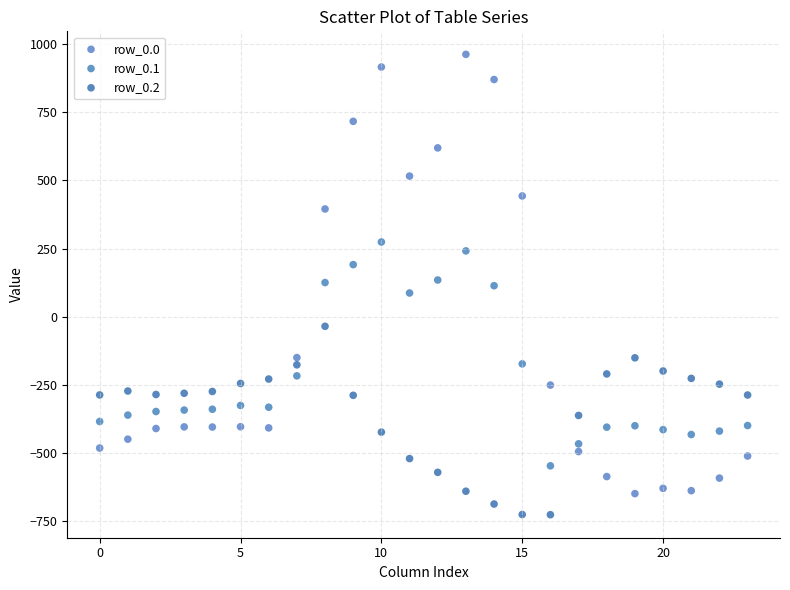

Which series reaches the minimum Y coordinate?

row_0.2